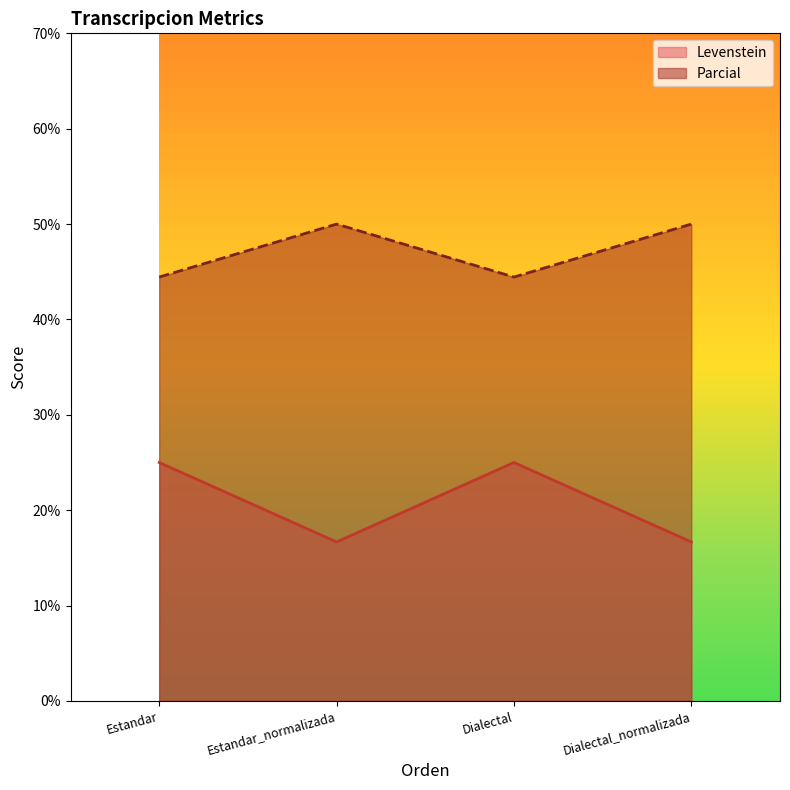

How many interior local valleys does the Levenstein series have?

1